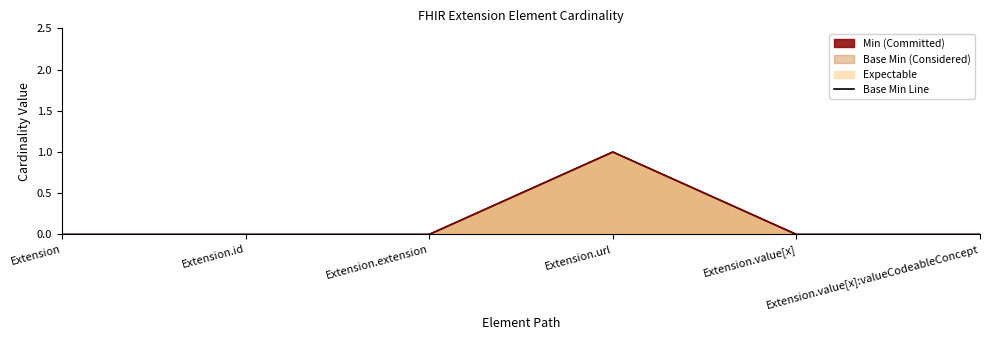

Where is Min Line nearest to the value 0?

Extension